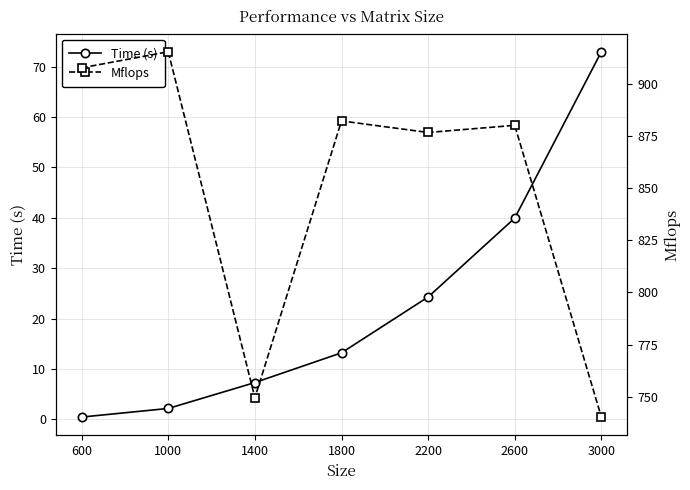

At which category is the sum across all series the highest?

2600